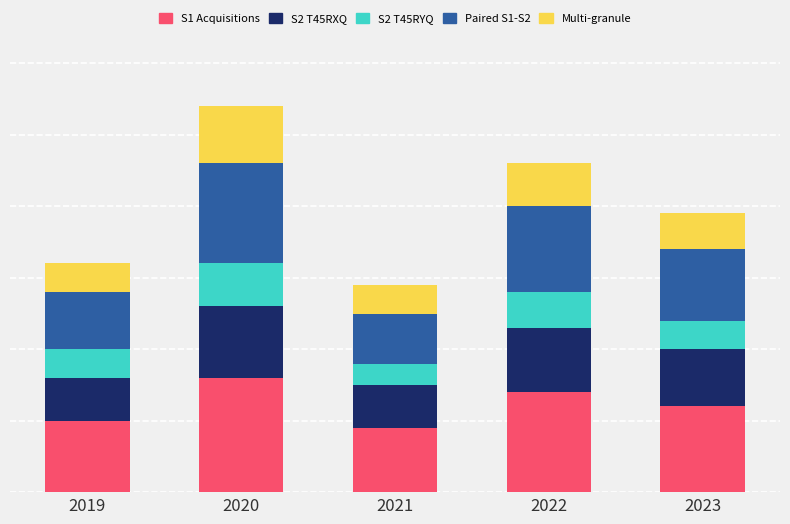

How many S1 Acquisitions values are between 10 and 14?

3